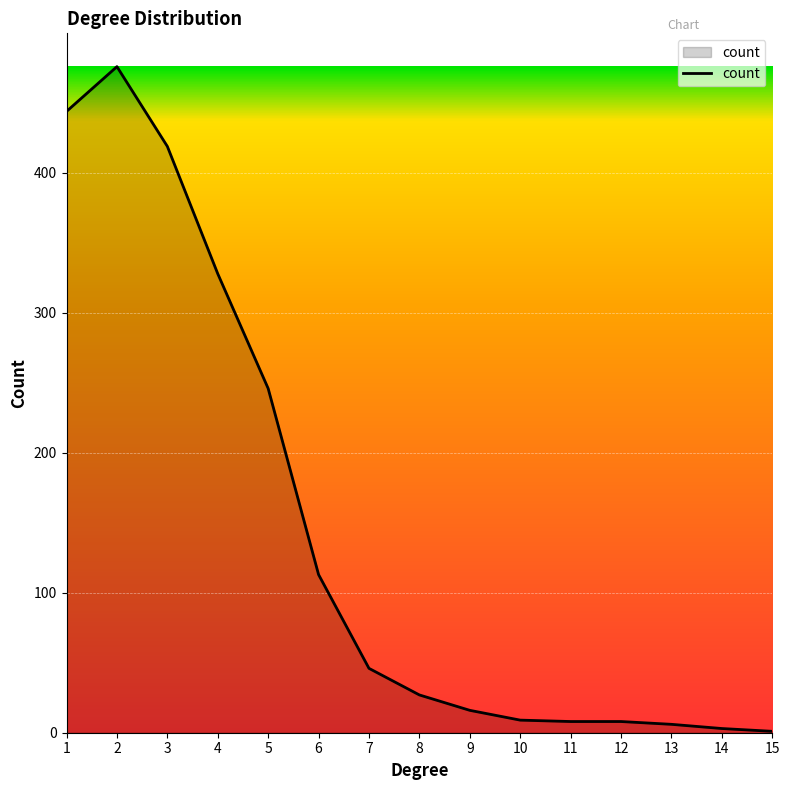

What is the difference between the maximum and second lowest values?

473